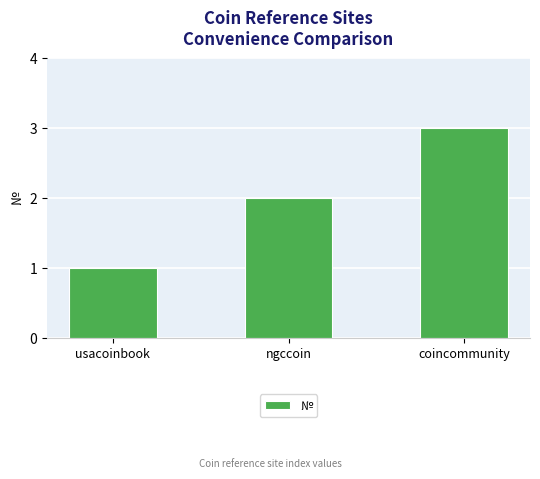

What is the maximum value shown in the chart?

3